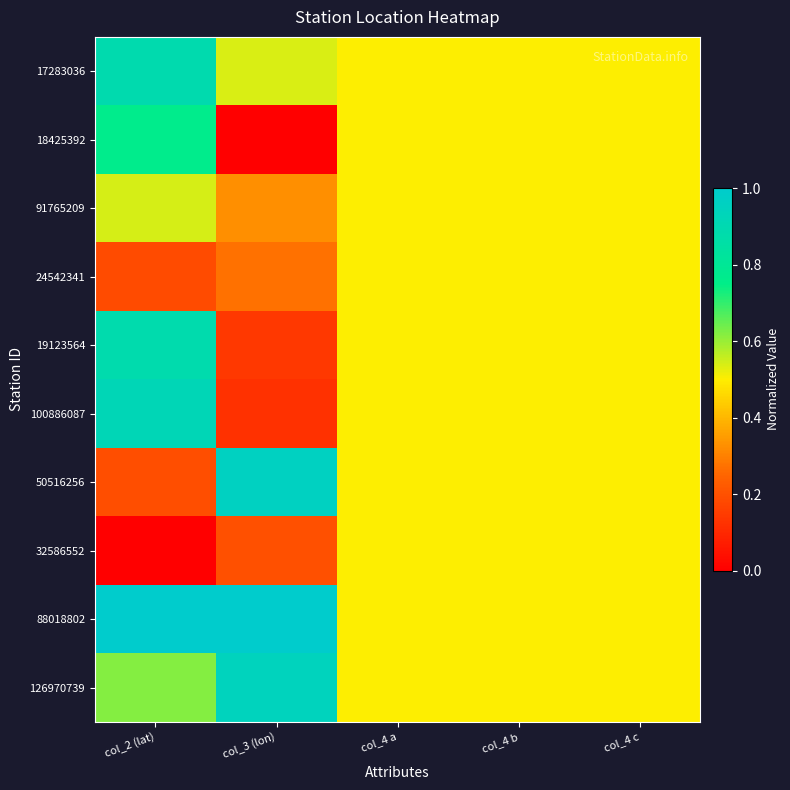

Reading left to right, list all the values displayed in this chart.

17283036: col_2 (lat)=0.9	col_3 (lon)=0.5	col_4 a=0.5	col_4 b=0.5	col_4 c=0.5
18425392: col_2 (lat)=0.8	col_3 (lon)=0.0	col_4 a=0.5	col_4 b=0.5	col_4 c=0.5
91765209: col_2 (lat)=0.5	col_3 (lon)=0.3	col_4 a=0.5	col_4 b=0.5	col_4 c=0.5
24542341: col_2 (lat)=0.2	col_3 (lon)=0.3	col_4 a=0.5	col_4 b=0.5	col_4 c=0.5
19123564: col_2 (lat)=0.9	col_3 (lon)=0.1	col_4 a=0.5	col_4 b=0.5	col_4 c=0.5
100886087: col_2 (lat)=0.9	col_3 (lon)=0.1	col_4 a=0.5	col_4 b=0.5	col_4 c=0.5
50516256: col_2 (lat)=0.2	col_3 (lon)=1.0	col_4 a=0.5	col_4 b=0.5	col_4 c=0.5
32586552: col_2 (lat)=0.0	col_3 (lon)=0.2	col_4 a=0.5	col_4 b=0.5	col_4 c=0.5
88018802: col_2 (lat)=1.0	col_3 (lon)=1.0	col_4 a=0.5	col_4 b=0.5	col_4 c=0.5
126970739: col_2 (lat)=0.6	col_3 (lon)=0.9	col_4 a=0.5	col_4 b=0.5	col_4 c=0.5